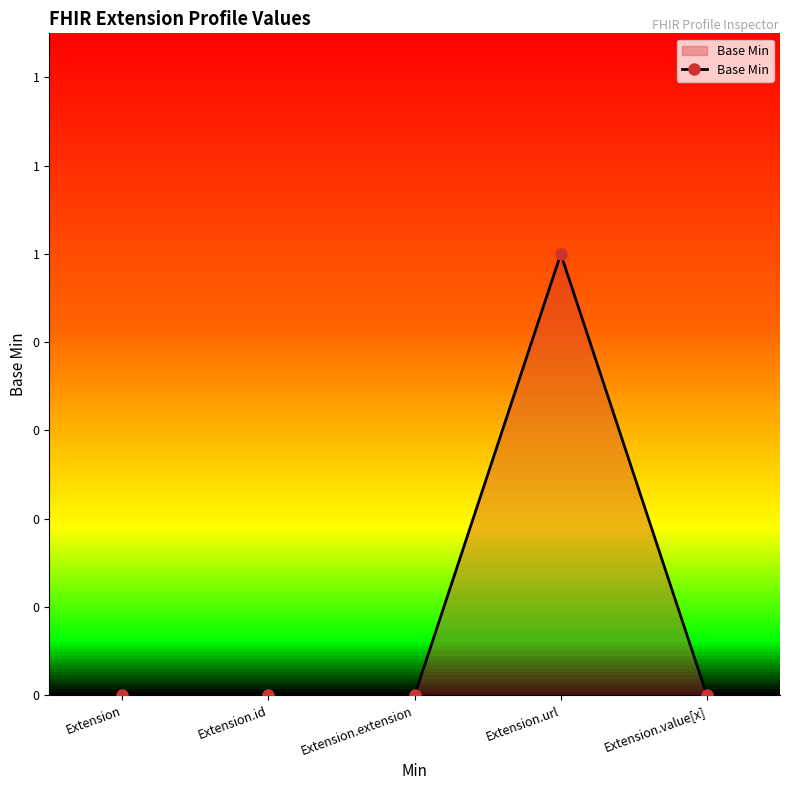

How many lines are shown in the chart?

1